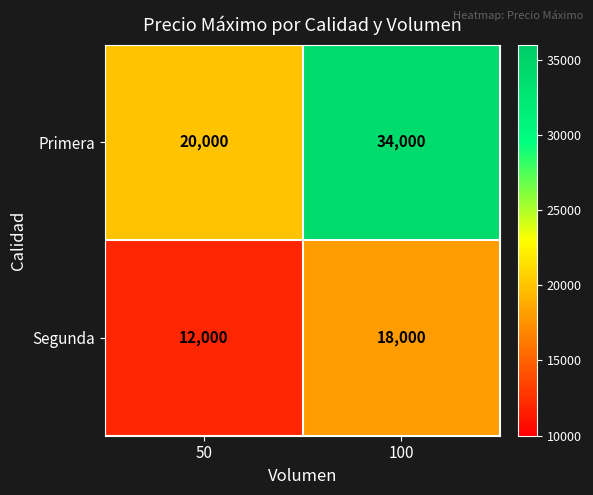

Which series has the largest total across all categories?

Primera